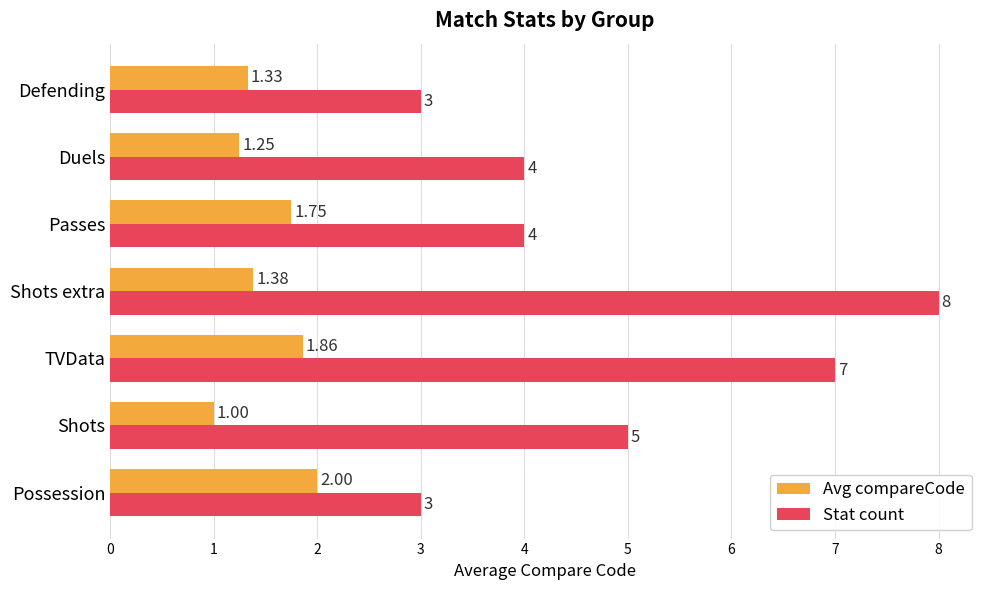

What is the highest value of the Stat count series?

8.0